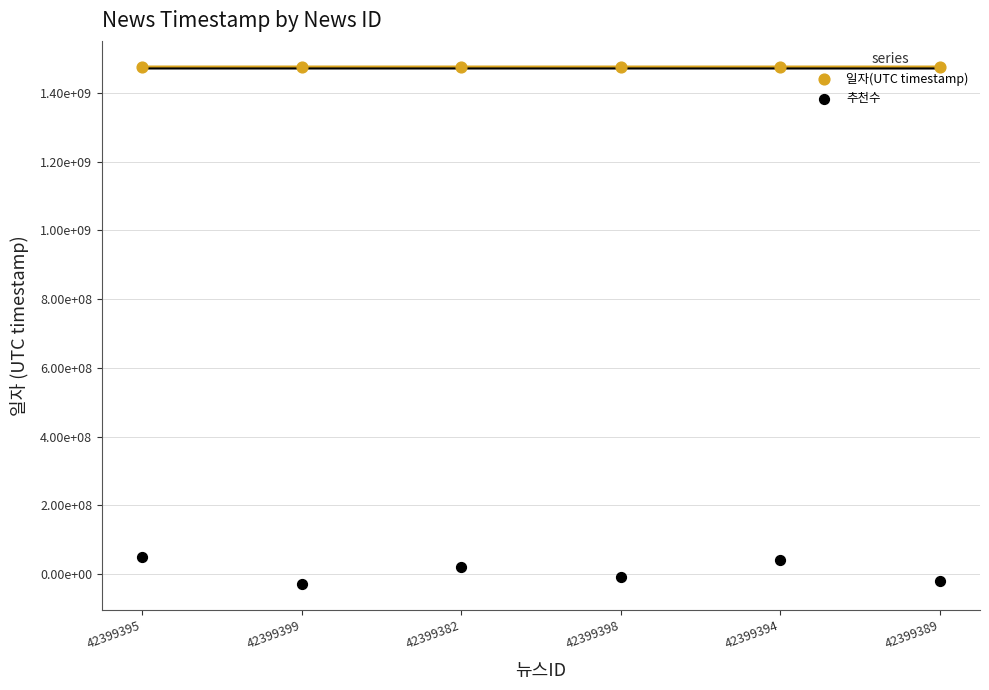

Which series has the largest total across all categories?

일자(UTC timestamp)